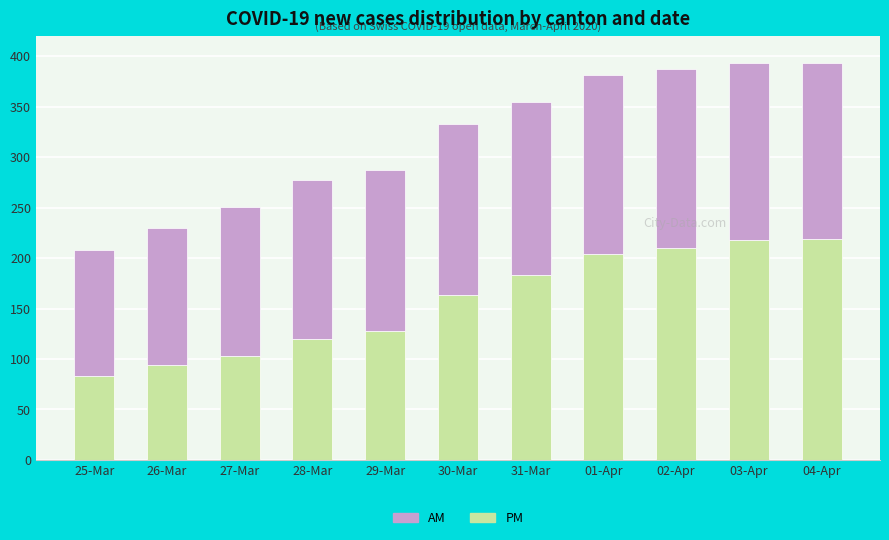

Count the number of categories in the chart.

11